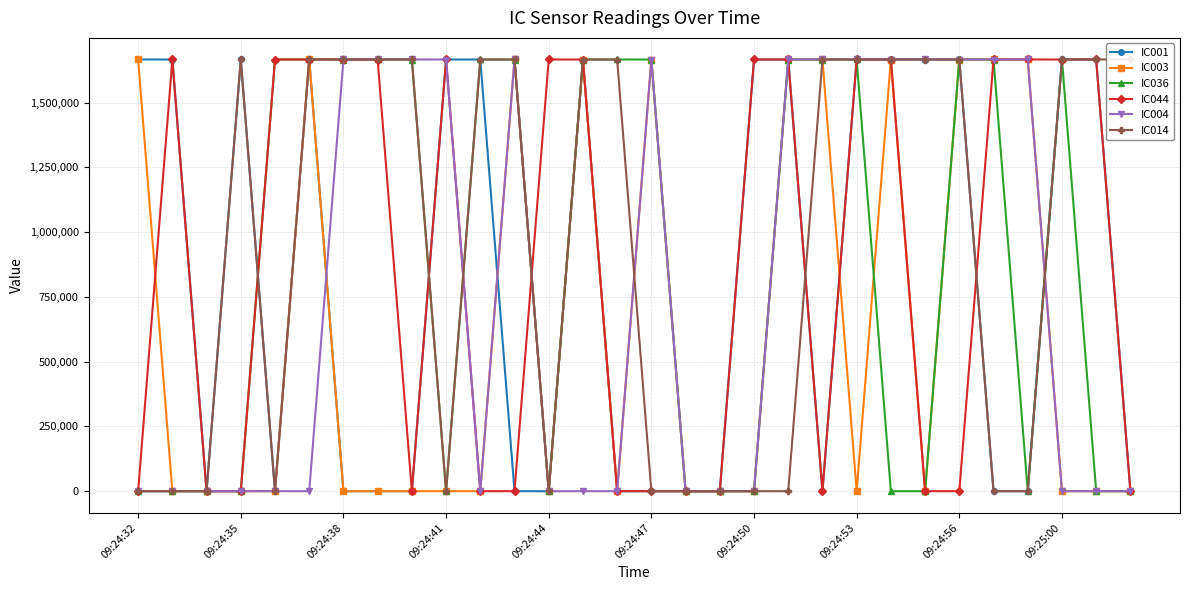

True or false: IC044 has more than 1 interior local peaks.

True